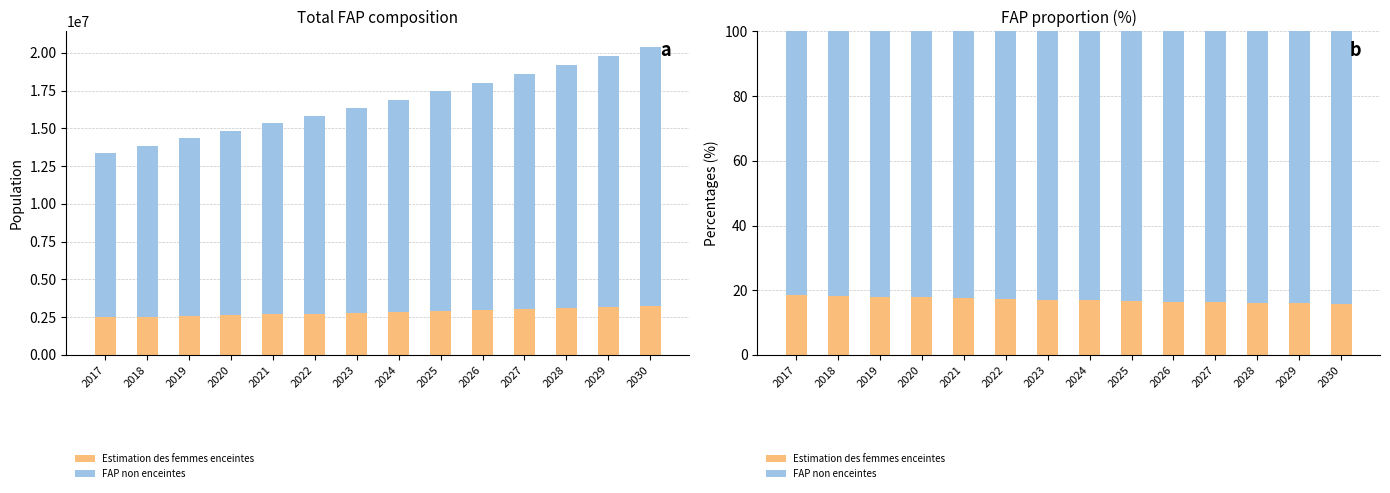

What is the lowest value of the FAP non enceintes series?

81.4